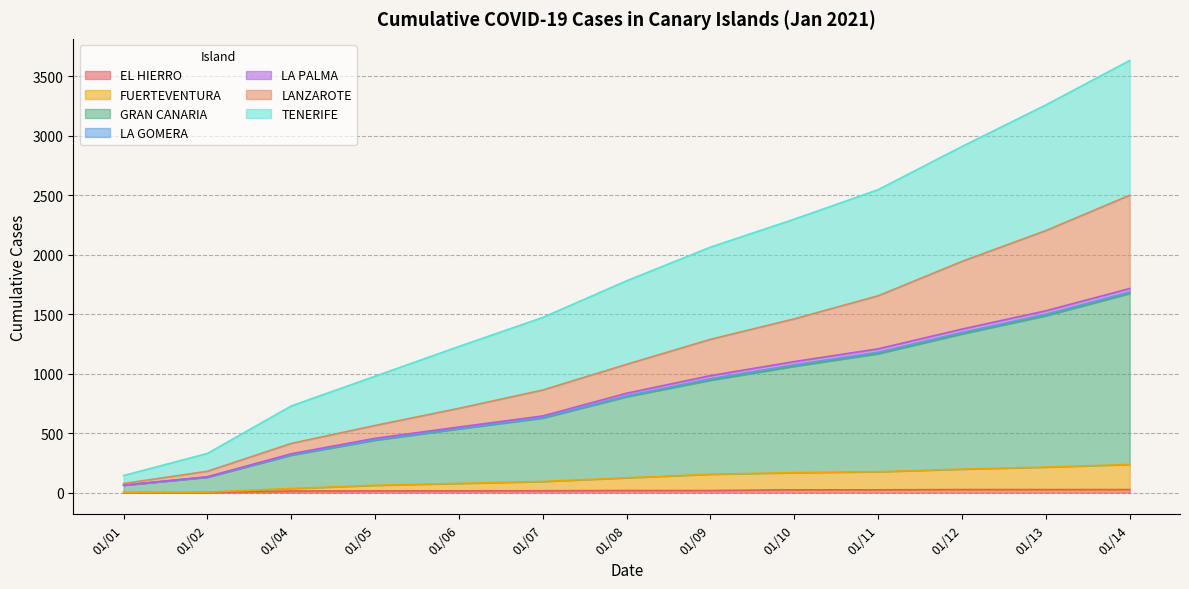

Which category has the highest value across all series?

01/14